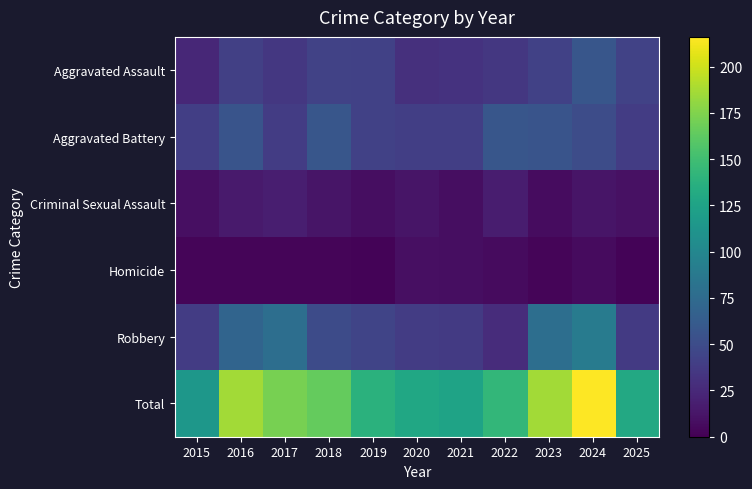

Rank the series at 2017 from lowest to highest value.

Homicide, Criminal Sexual Assault, Aggravated Assault, Aggravated Battery, Robbery, Total